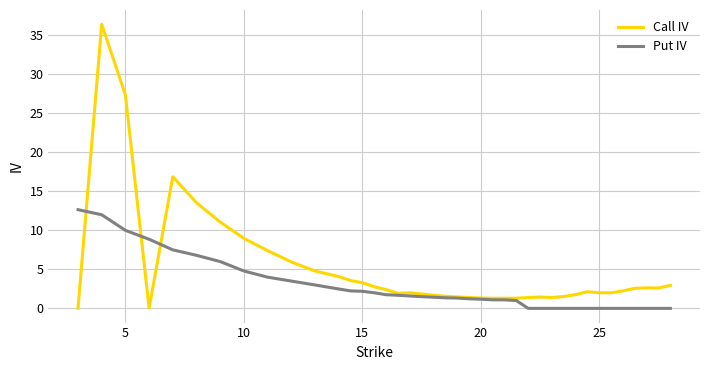

What are all the series names shown in the legend?

Call IV, Put IV